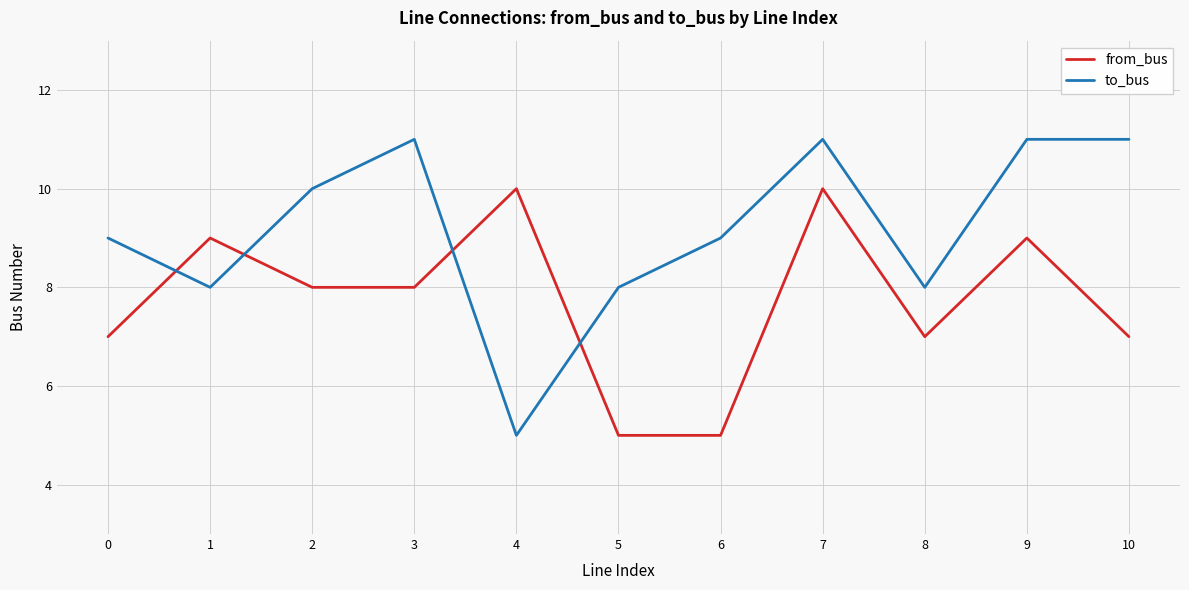

How many lines are shown in the chart?

2